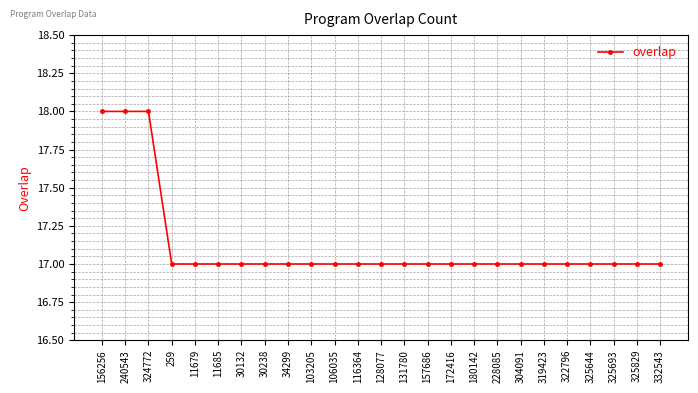

What position from the right is 131780?

12